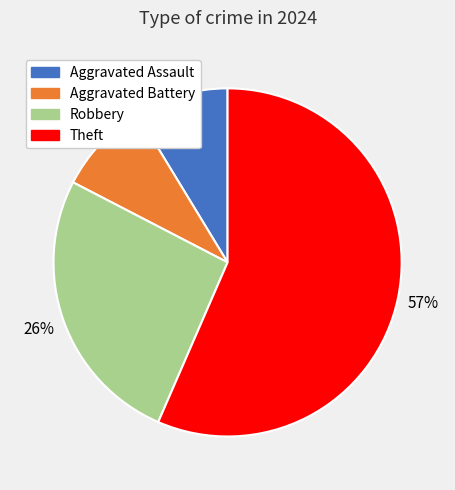

The Aggravated Assault slice represents 9% of the pie. True or false?

True